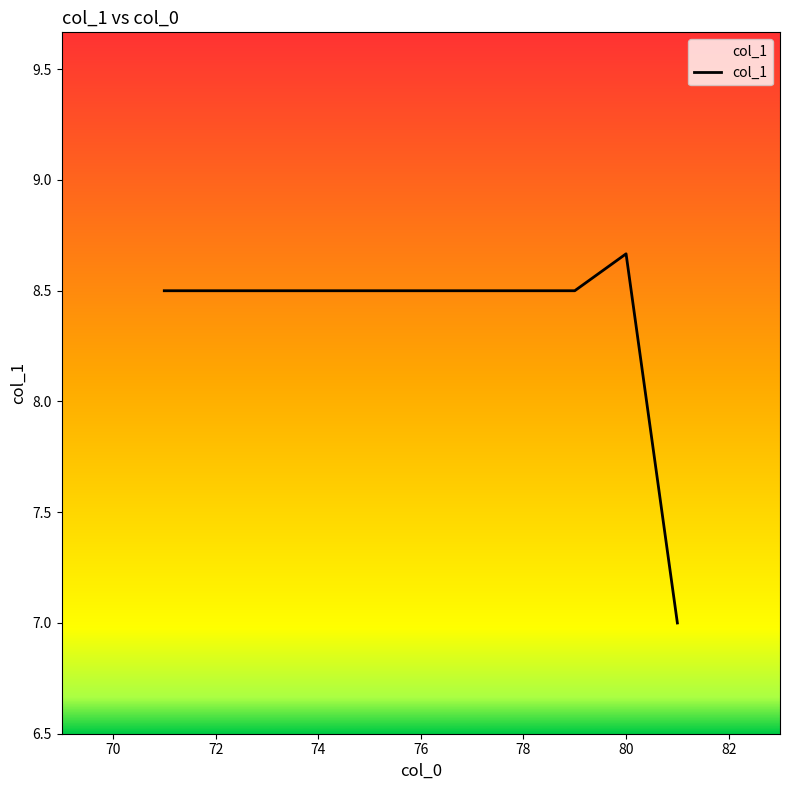

What is the difference between the maximum and minimum values?

1.7